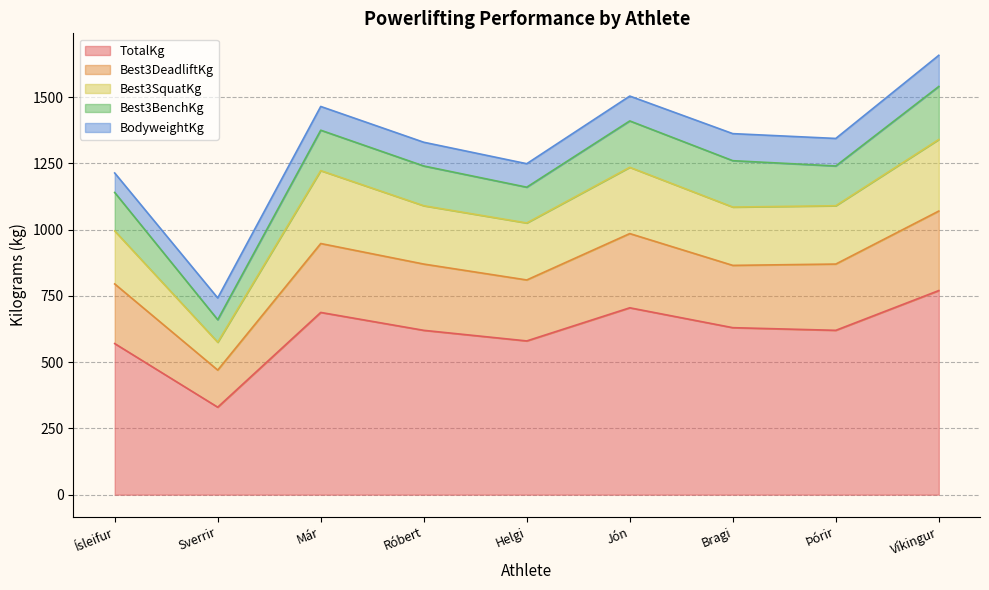

What is the maximum value for TotalKg?

770.0